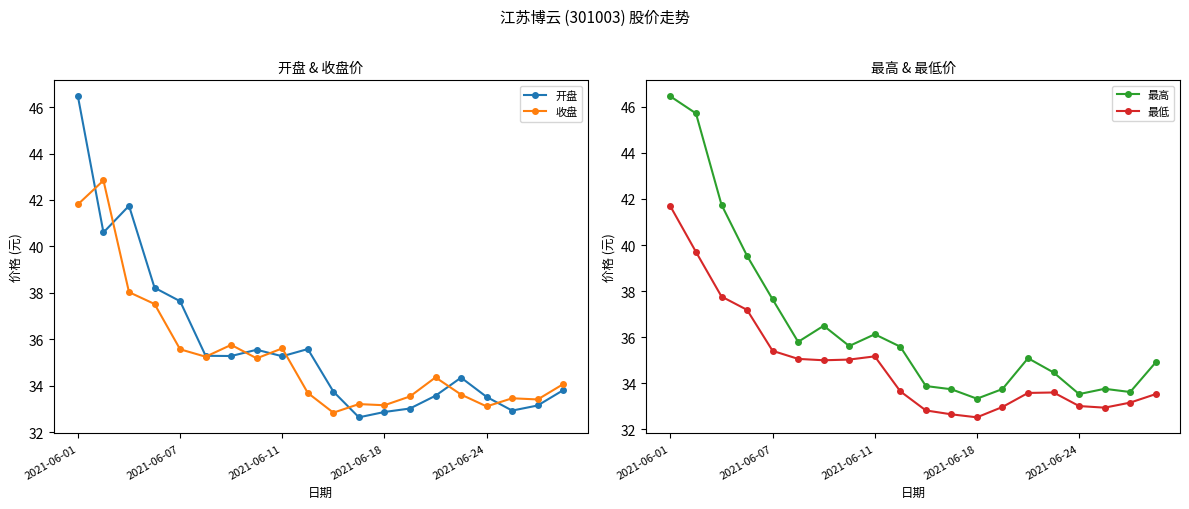

Which series has the largest range (max minus min)?

开盘